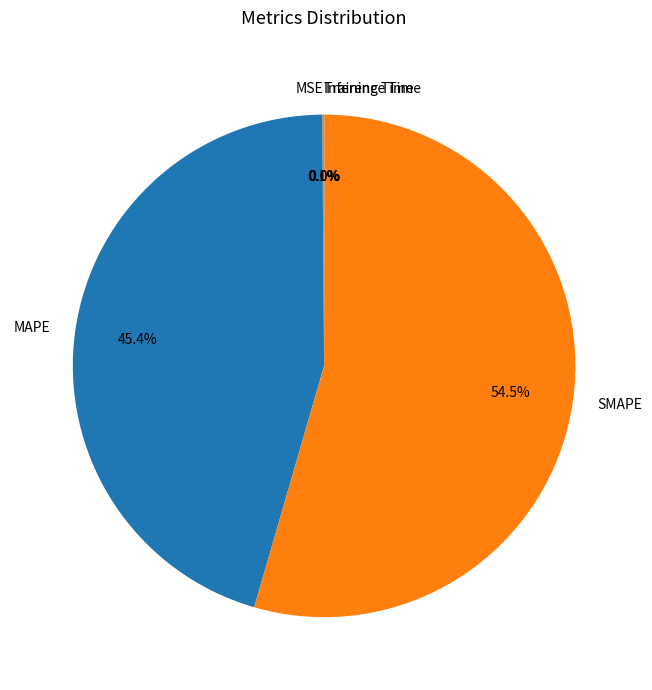

Is the sum of MAPE and SMAPE greater than half?

Yes